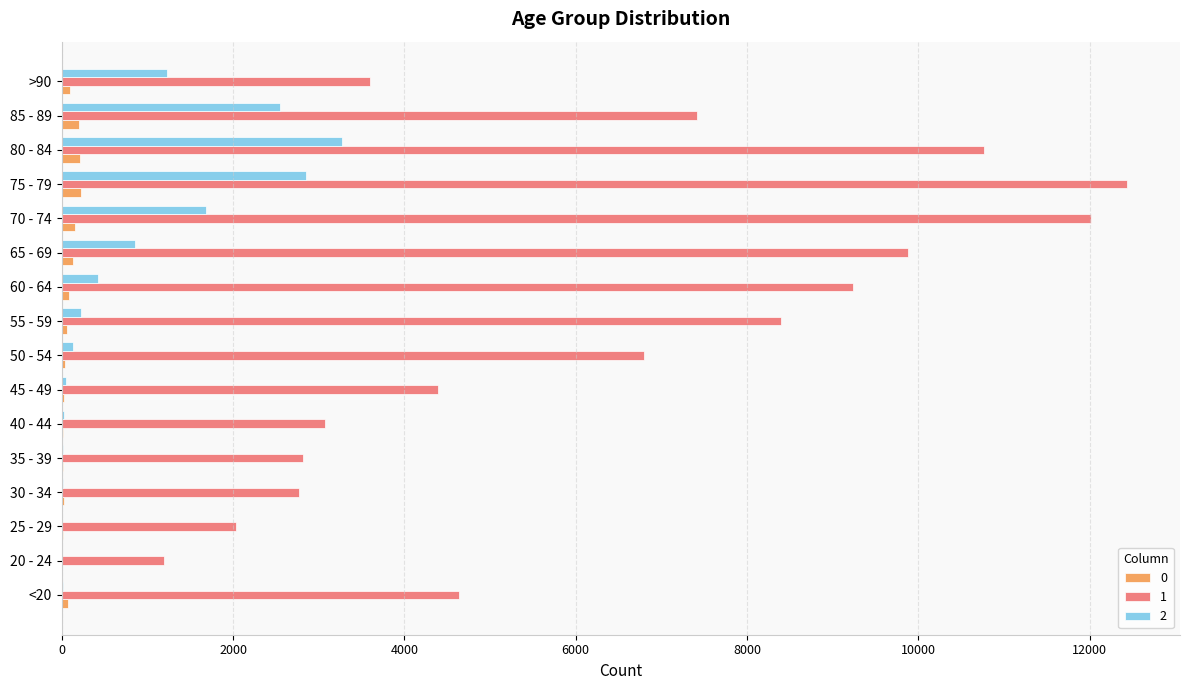

Is the value of 1 at 75 - 79 greater than the value of 2 at 35 - 39?

Yes